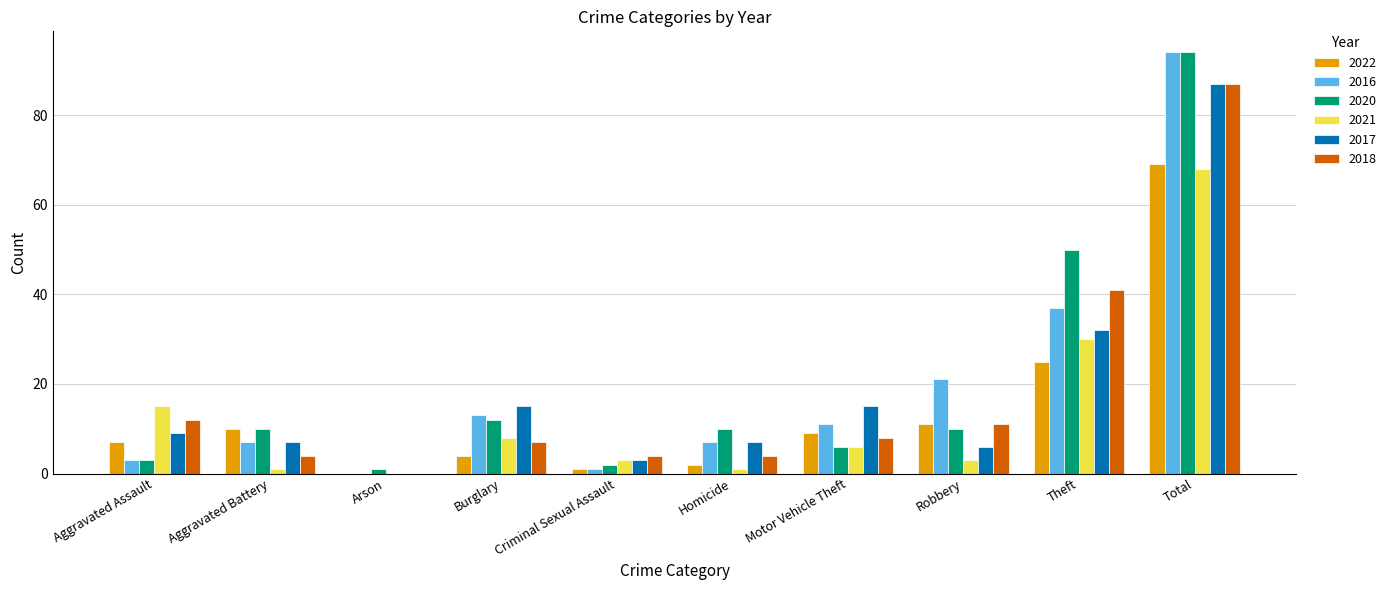

The value of 2016 at Arson is 60. True or false?

False